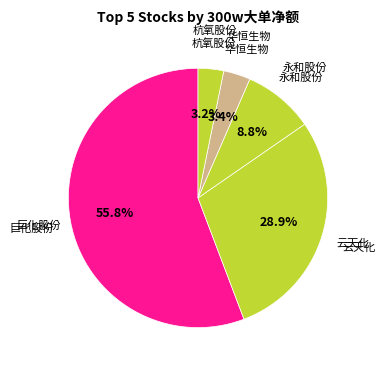

Which category has the biggest portion of the pie?

巨化股份